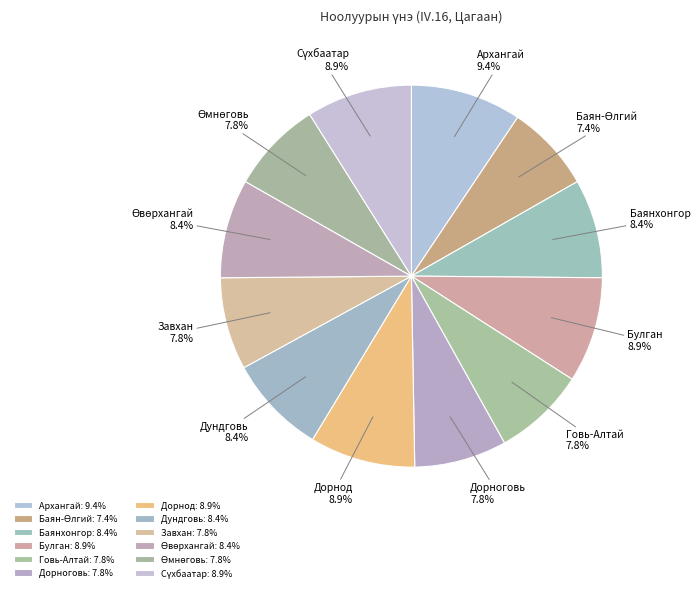

To the nearest percent, what is the combined percentage of Дорнод and Говь-Алтай?

17%